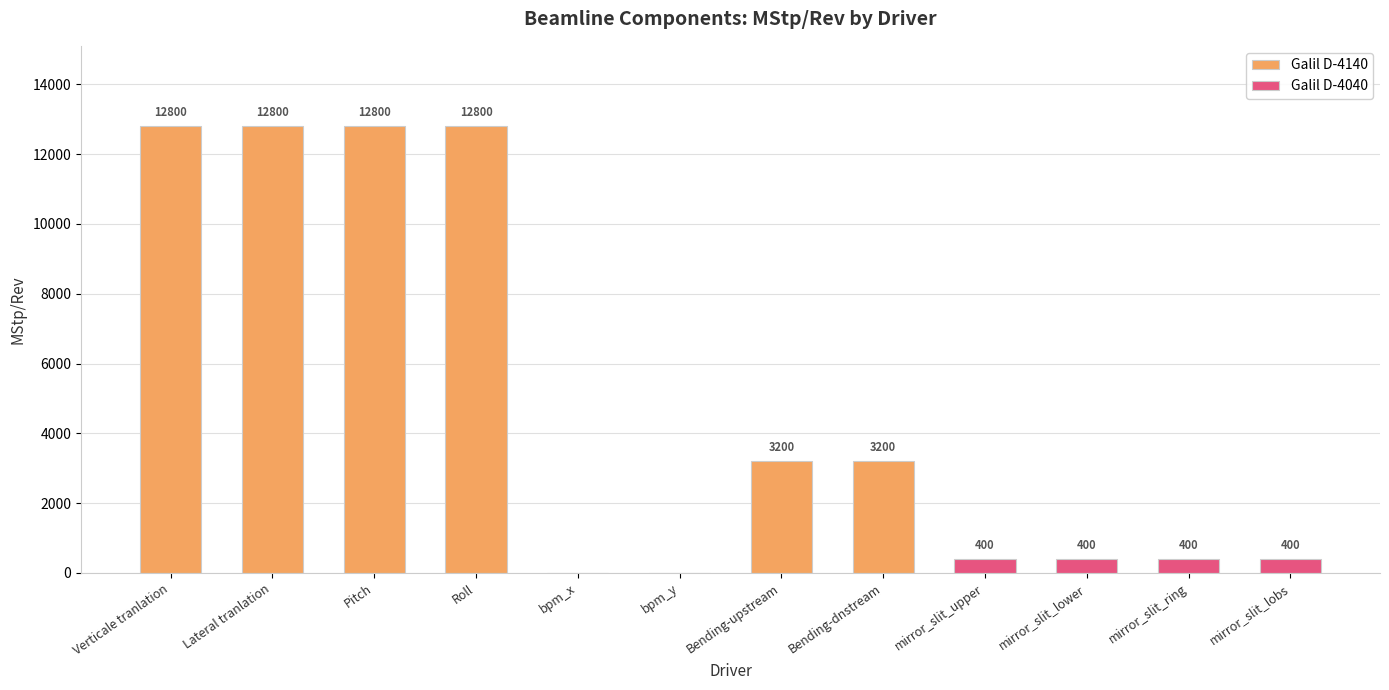

How many values are below 3200?

6